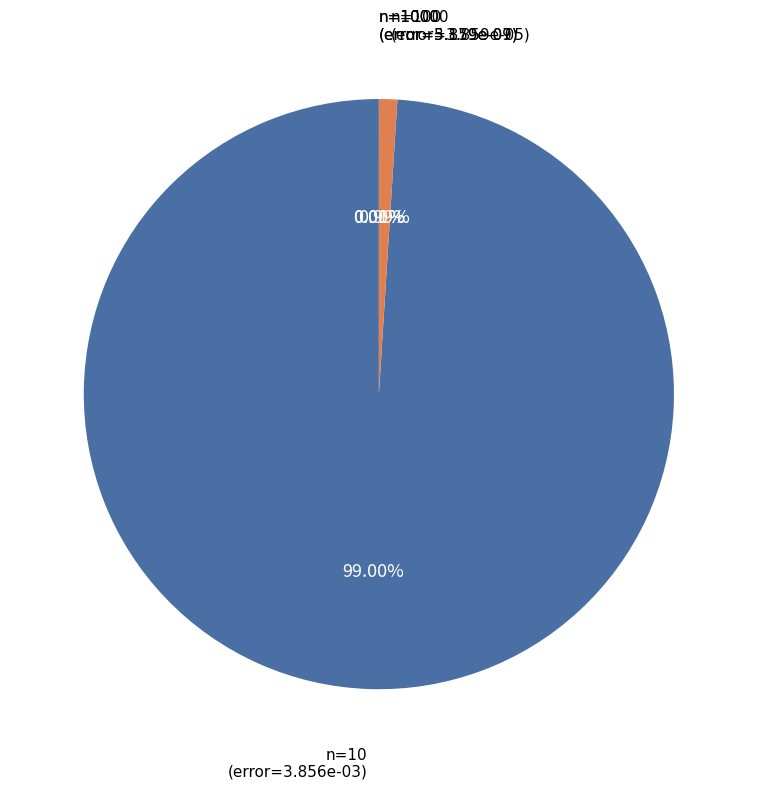

Does n=100 account for over 50% of the chart?

No